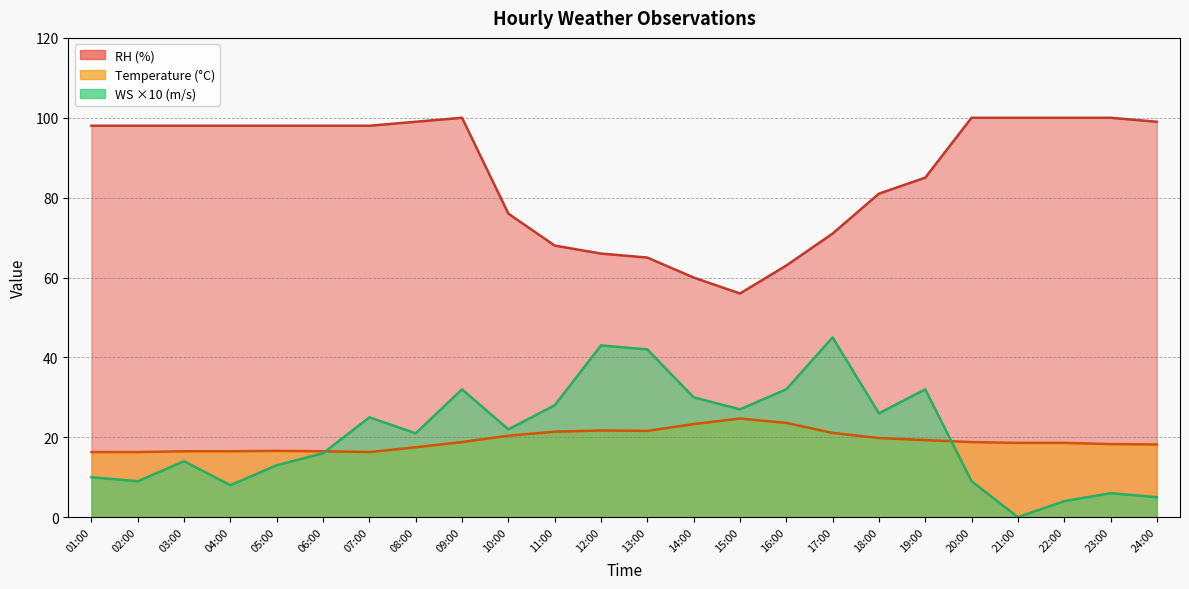

What is the difference between the highest and lowest values at 14:00?

36.7